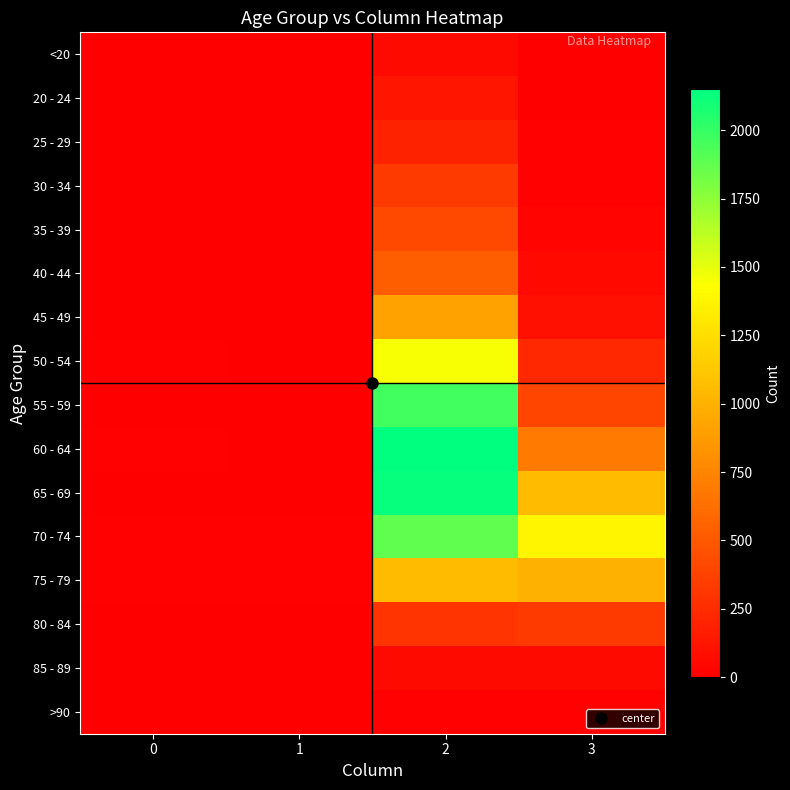

How many categories are shown in the chart?

4